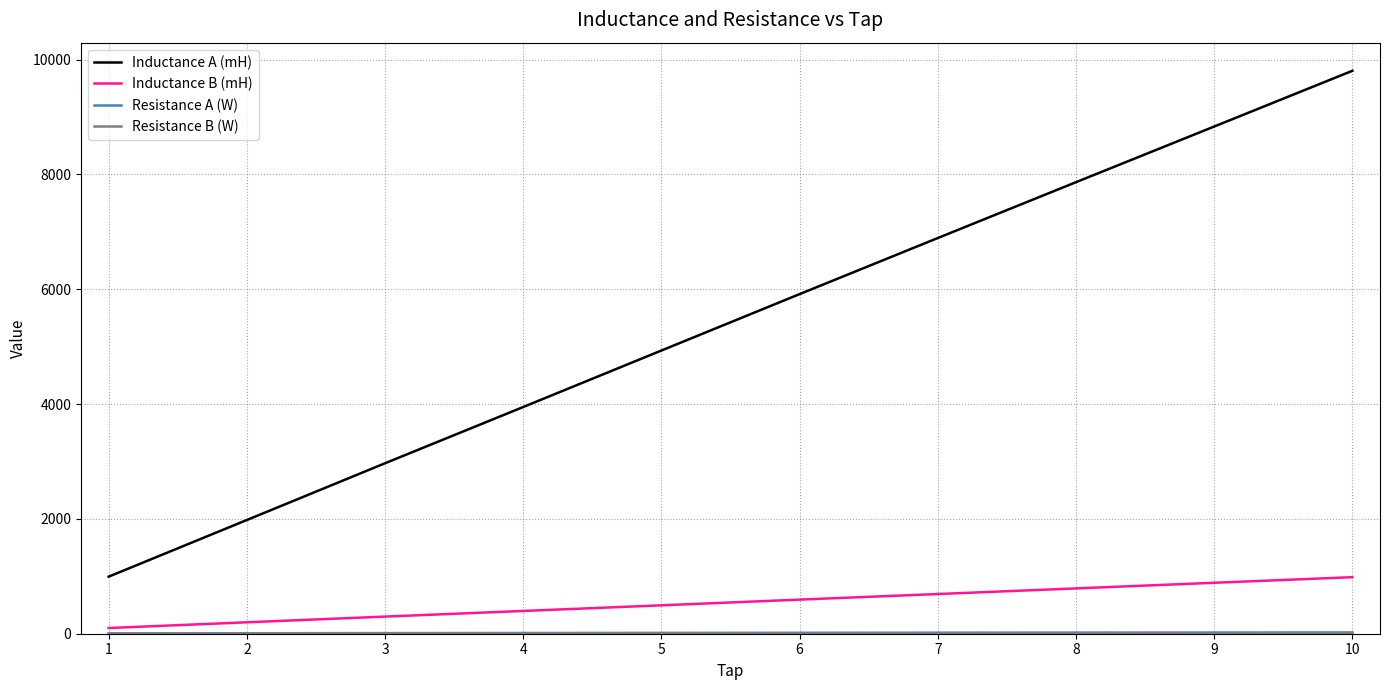

Which category has the highest value across all series?

10